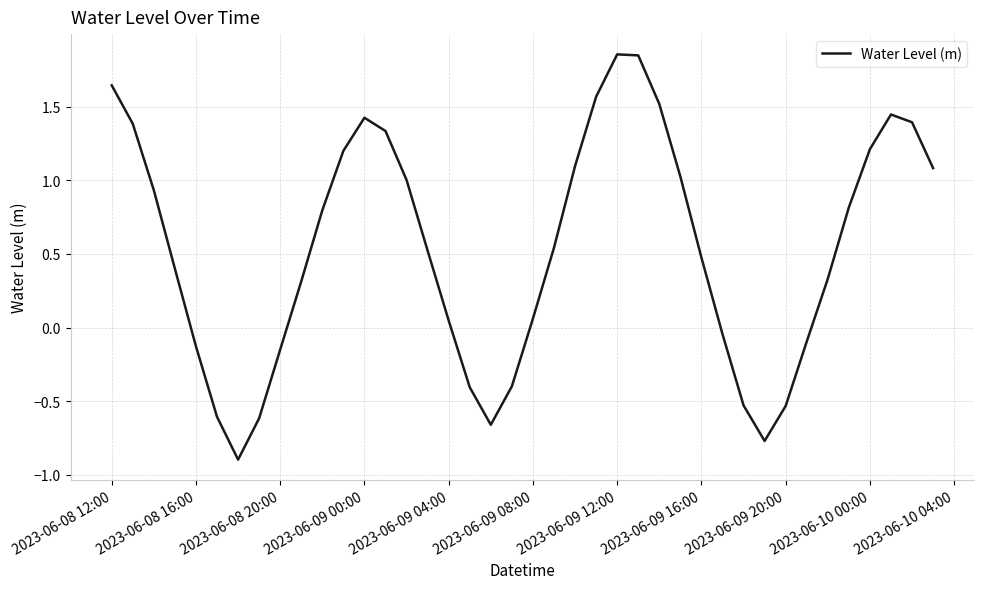

What is the difference between the maximum and minimum values?

2.8